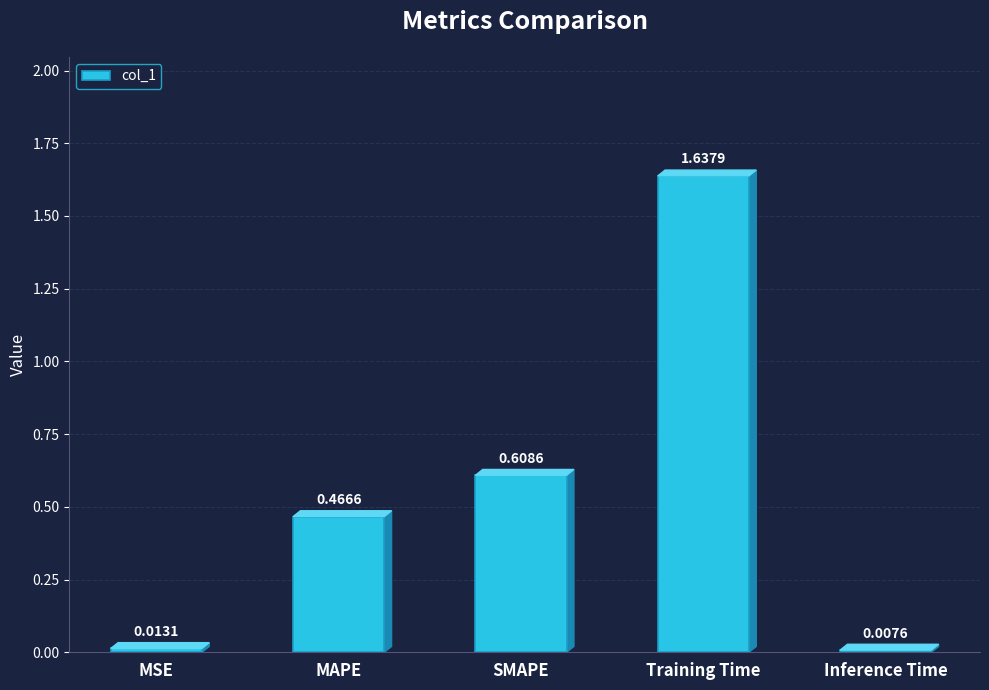

What is the label of the 2nd bar from the right?

Training Time